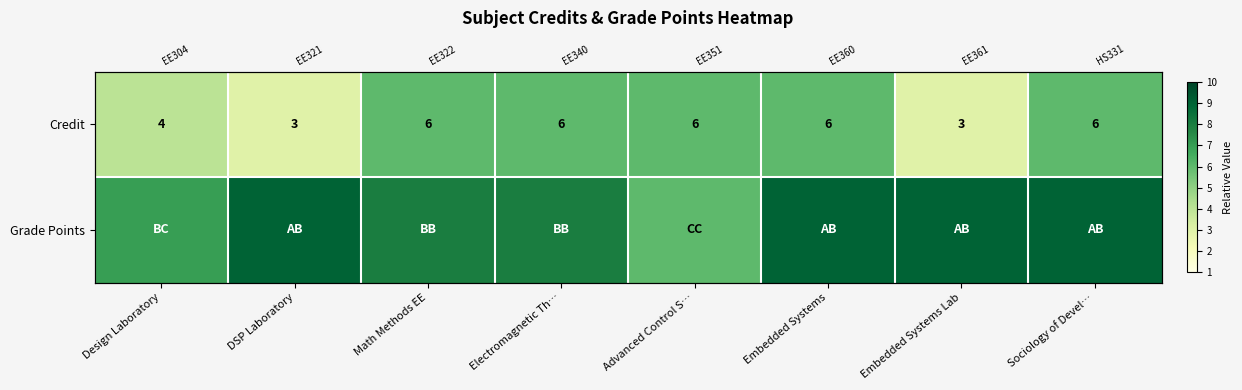

Which series has the largest total across all categories?

Grade Points